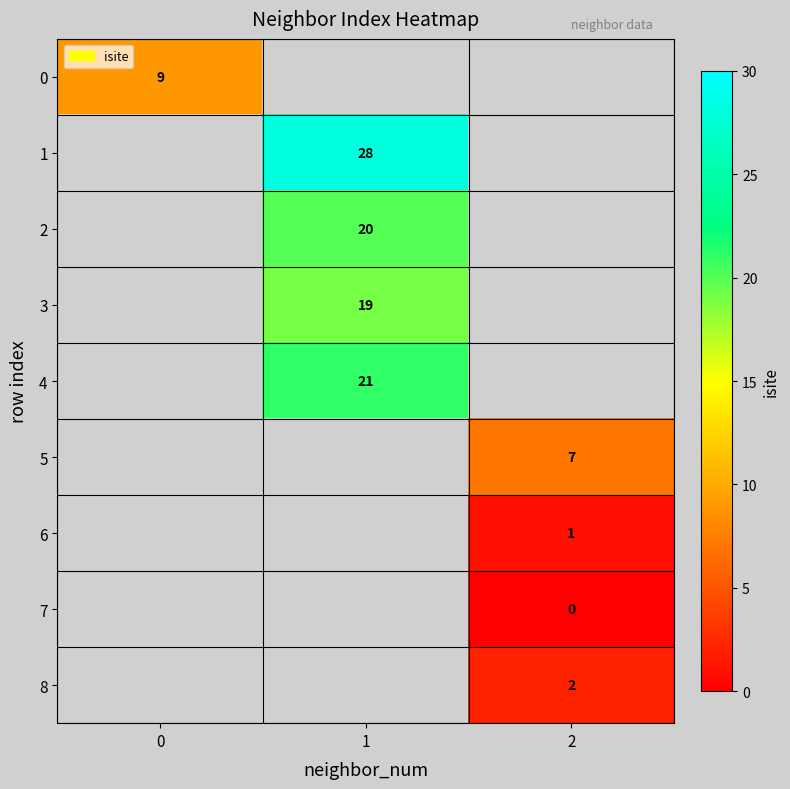

How many categories are shown in the chart?

3